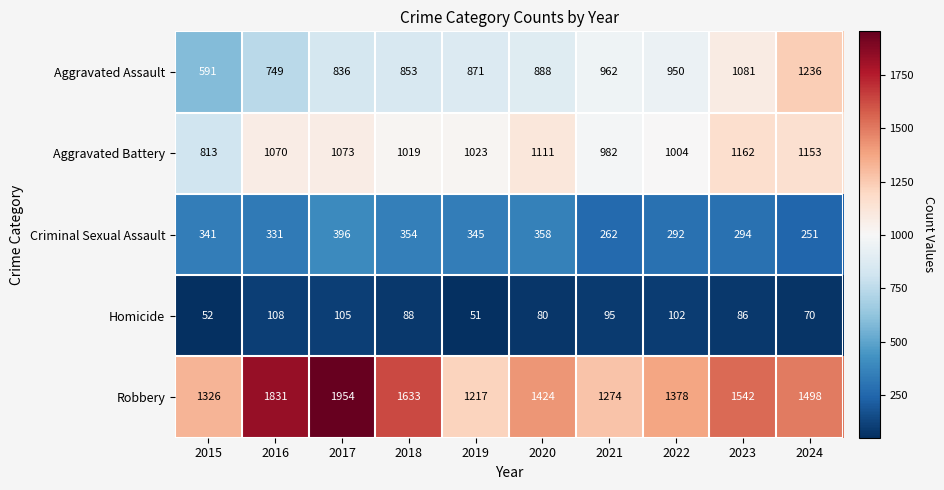

Which category has the highest value in the Aggravated Assault series?

2024